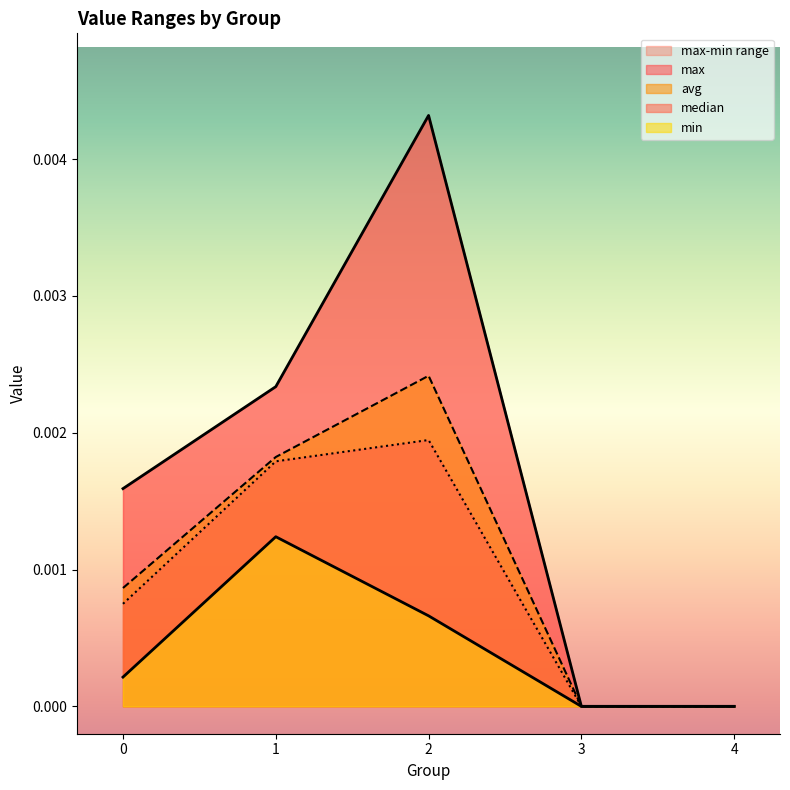

How many avg values are between 0 and 1?

5